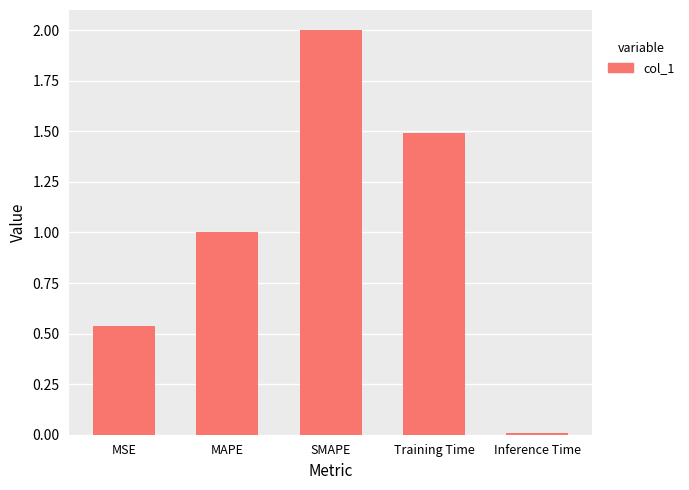

What is the sum of the values at MAPE and SMAPE?

3.0